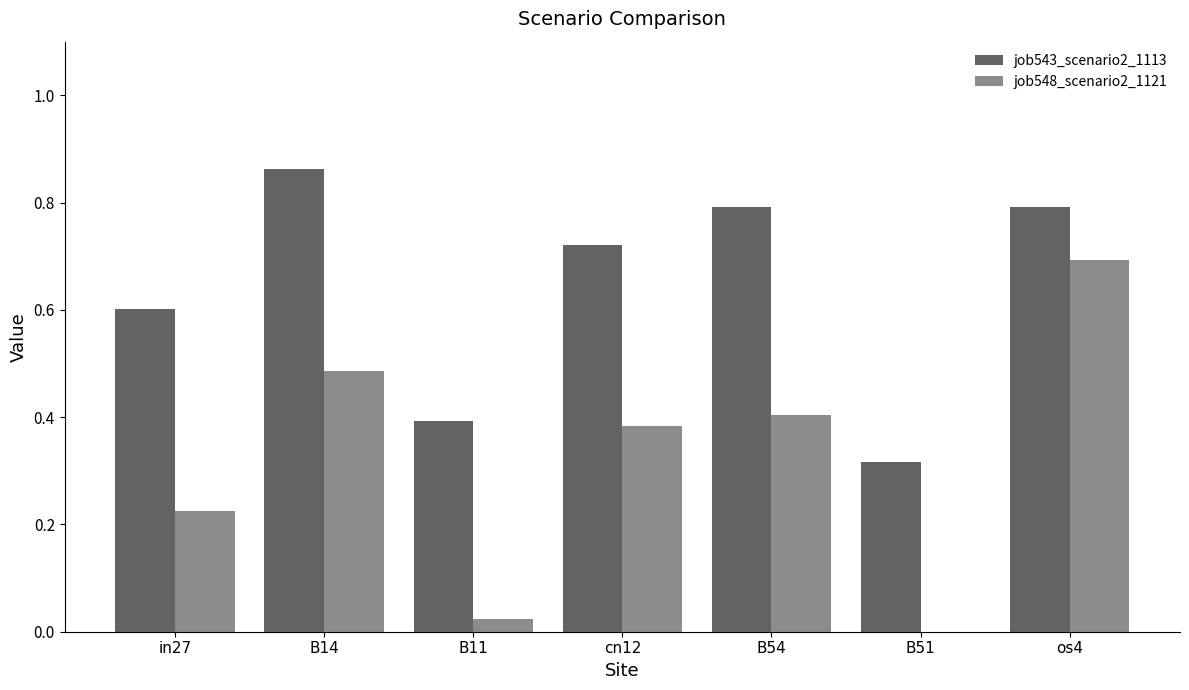

Which category has the highest value across all series?

B14